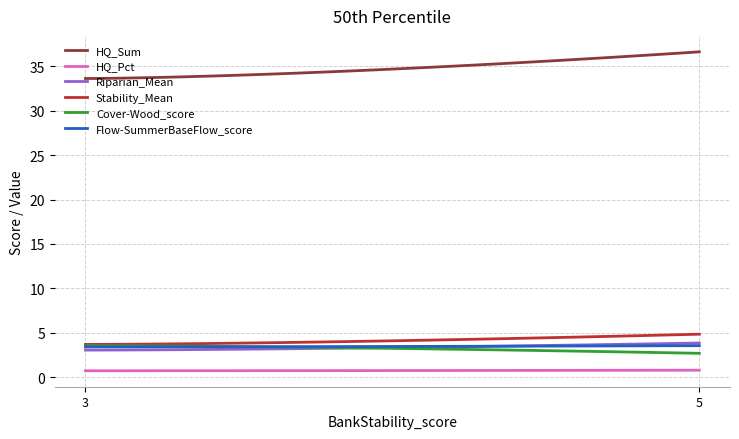

Which series has the largest total across all categories?

HQ_Sum